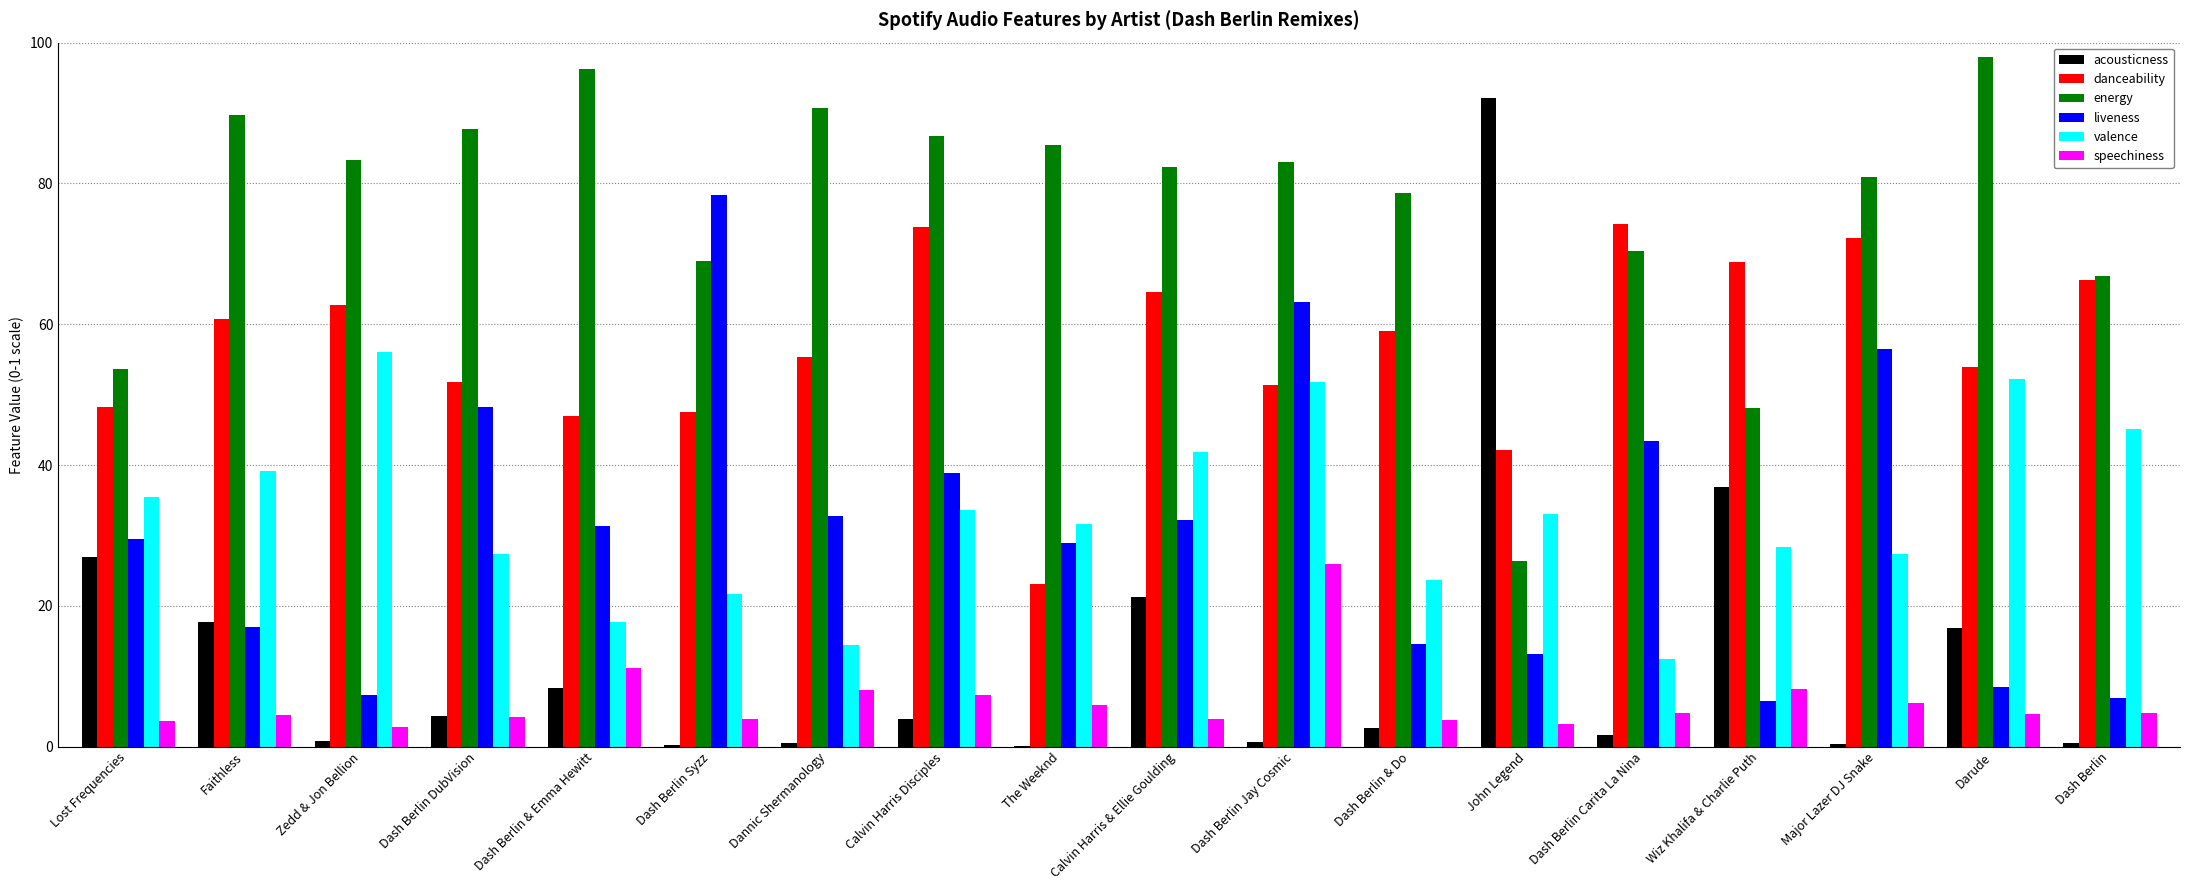

How many groups of bars are there?

18